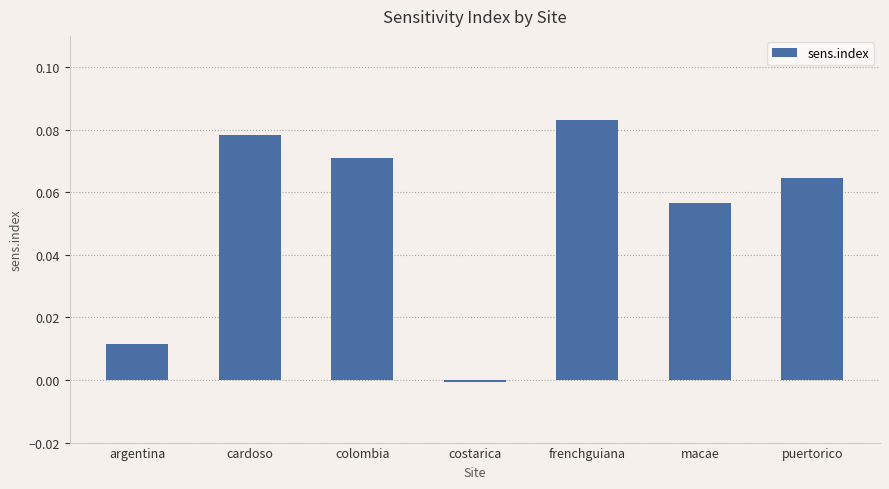

At which label is the value closest to 0?

costarica